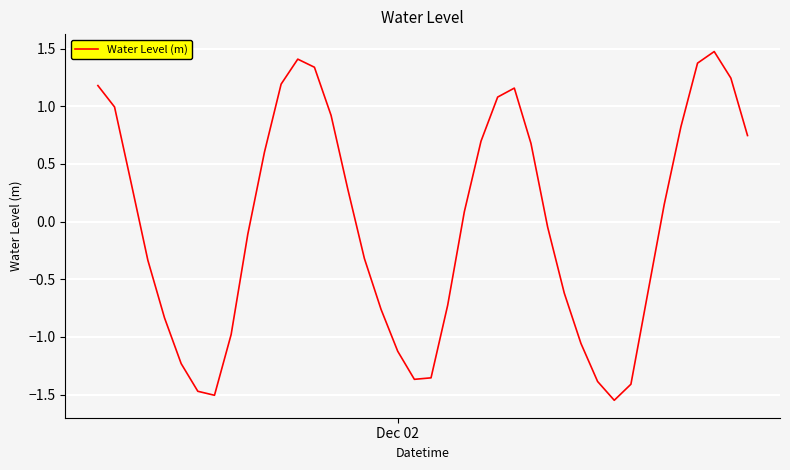

What is the maximum value shown in the chart?

1.5